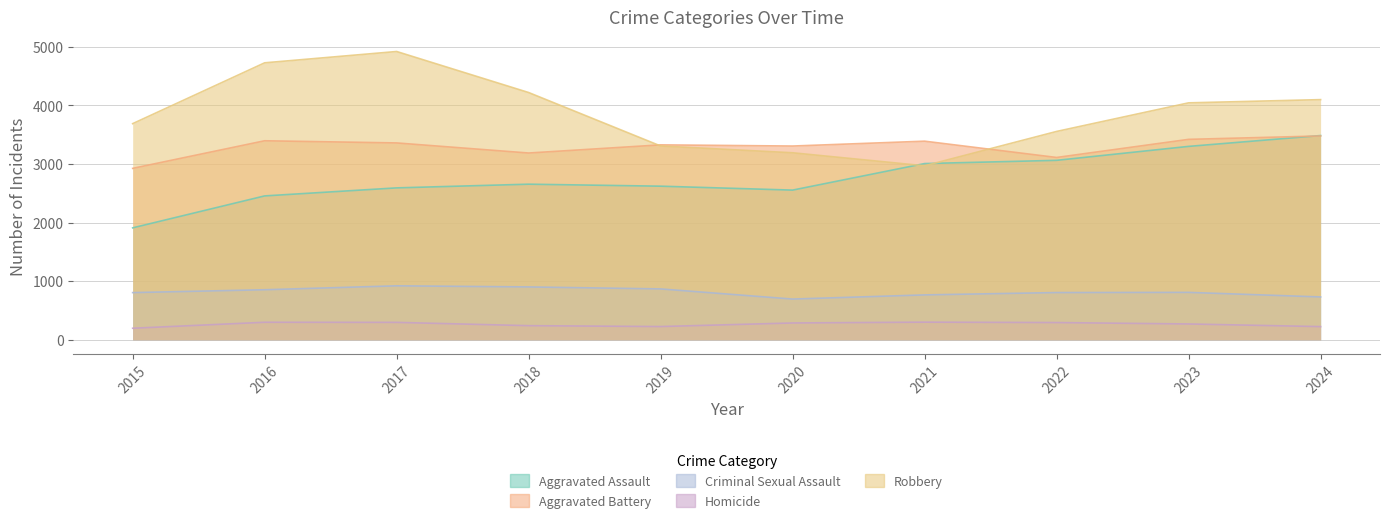

What is the sum of the Aggravated Assault values at 2015 and 2017?

4502